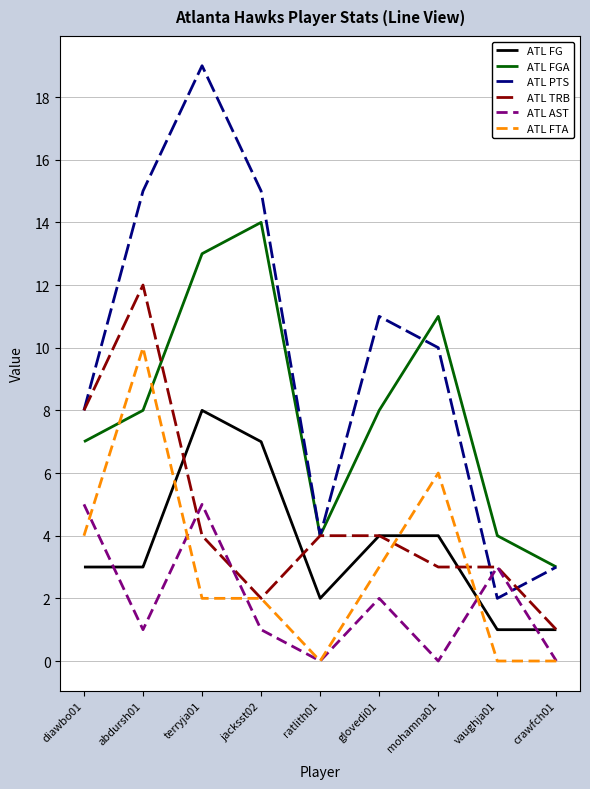

How many lines are shown in the chart?

6